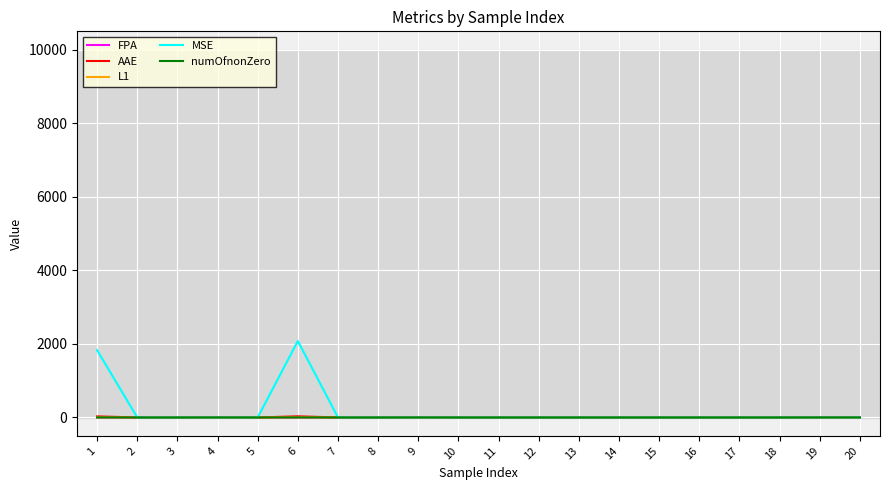

Count the number of data series in this chart.

5